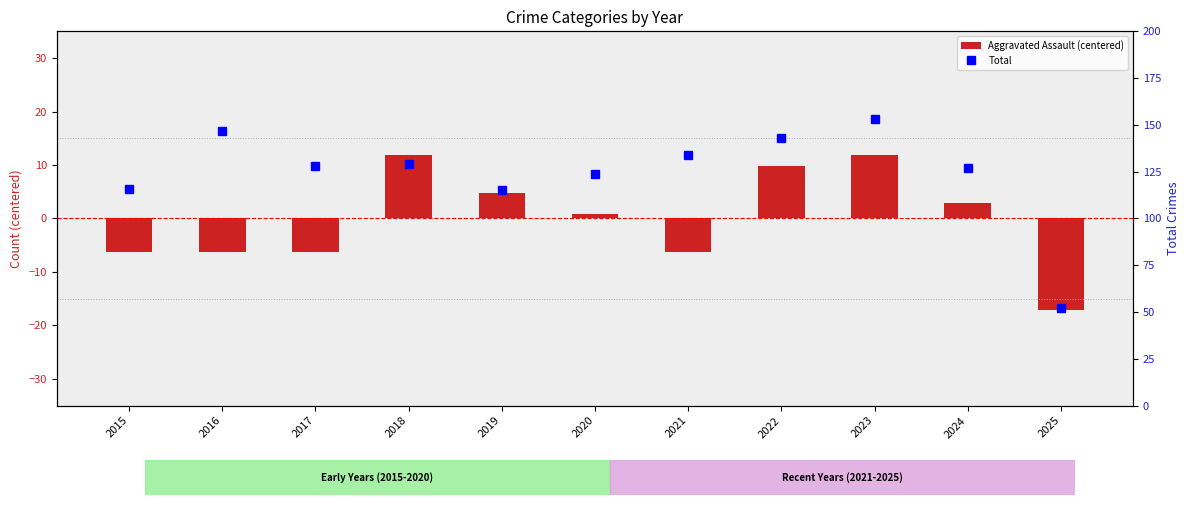

What is the lowest value of the Total series?

52.0